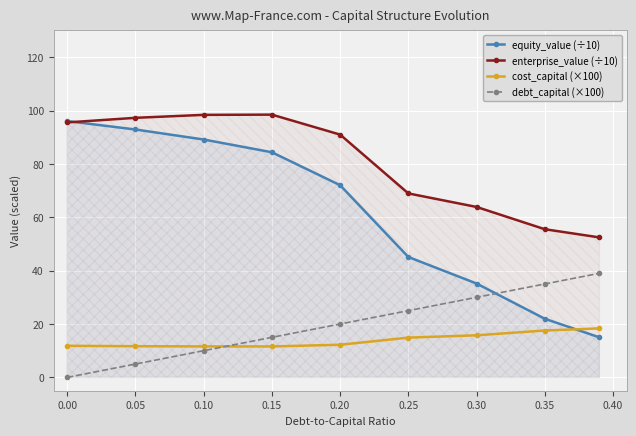

How many lines are shown in the chart?

4